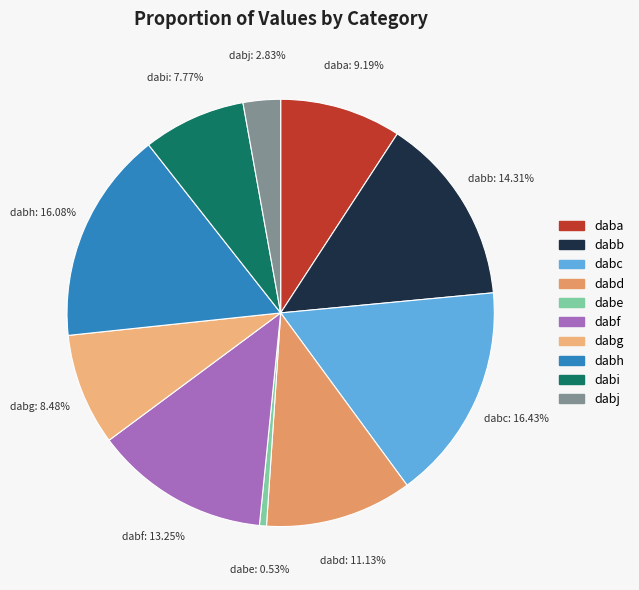

The dabj slice represents 3% of the pie. True or false?

True